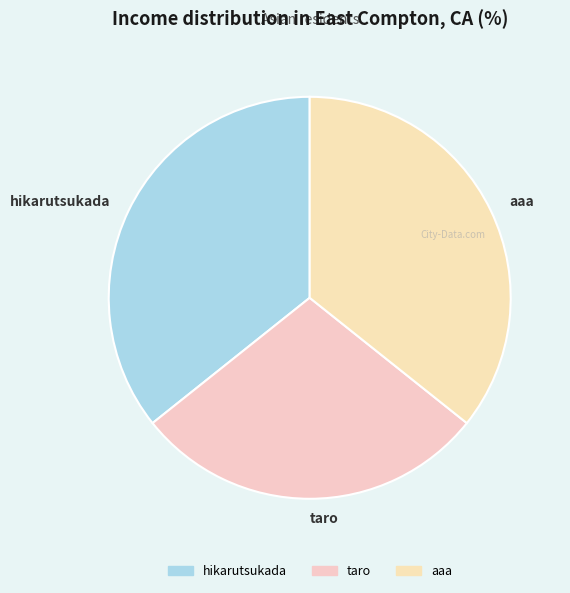

What is the smallest slice in the pie chart?

taro